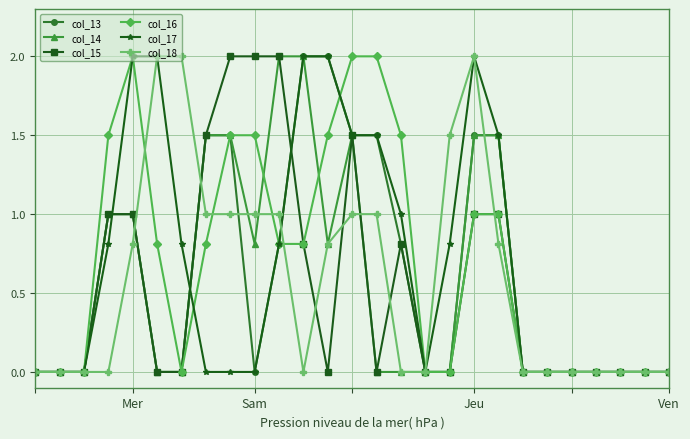

What is the value of the col_17 point at the 11th from the left?

0.8